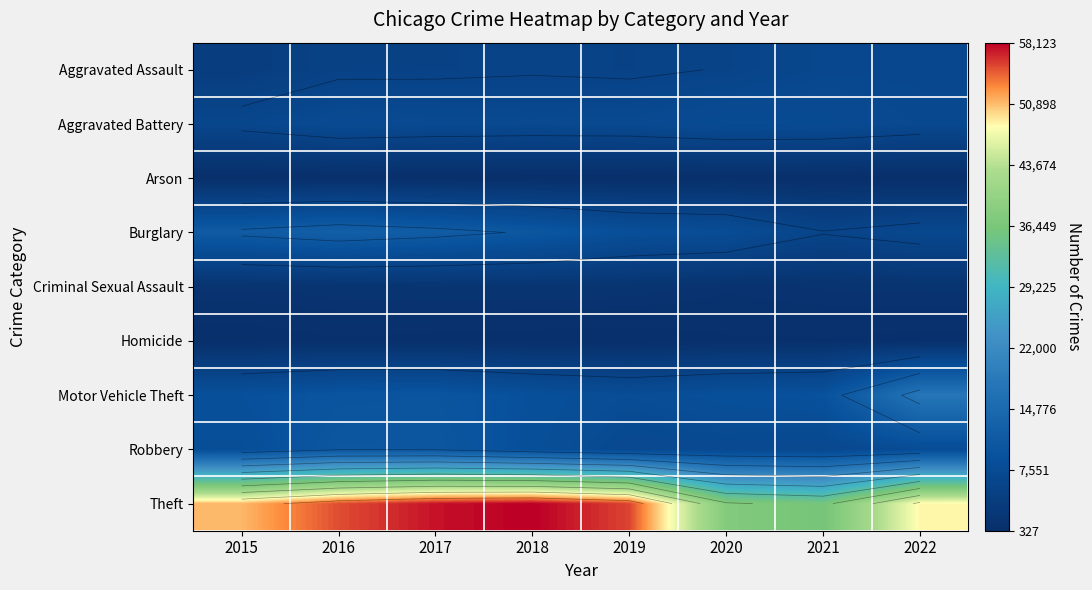

Which has a higher value, 2022 or 2018?

2022